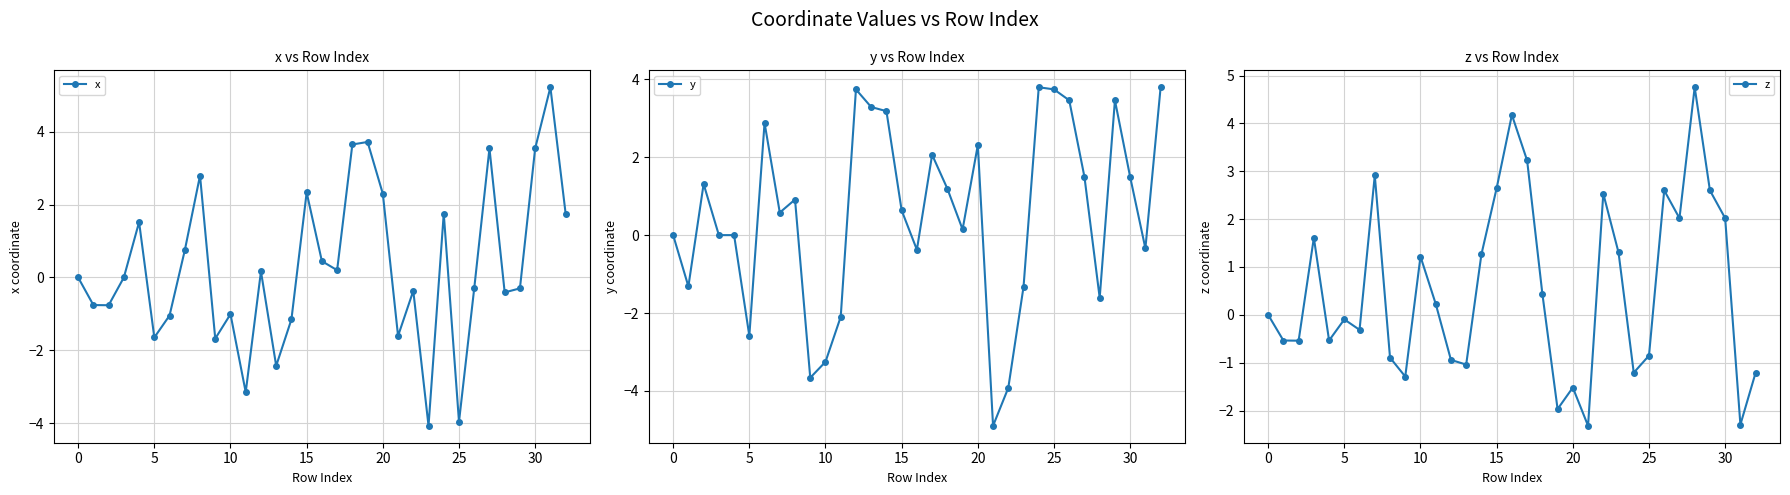

What is the approximate value of y at 26?

3.5